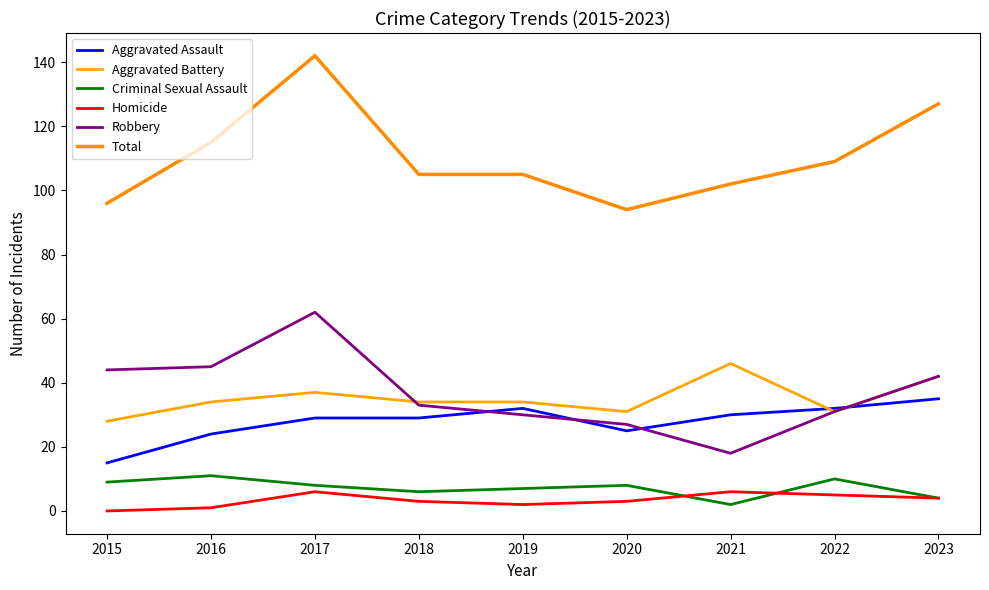

Which label corresponds to the smallest value in the chart?

2015